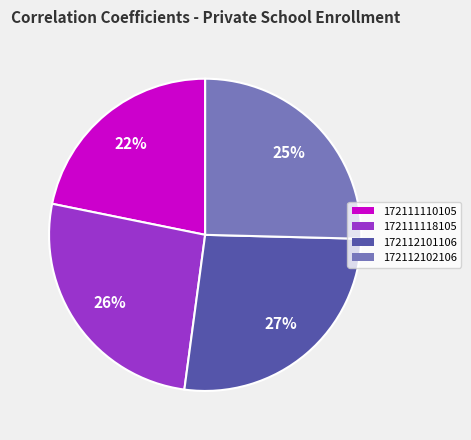

Is 172112102106 the majority of the pie?

No